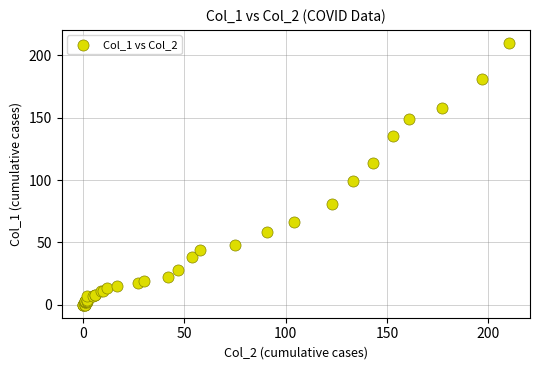

What Y value in the scatter plot is closest to 105?

99